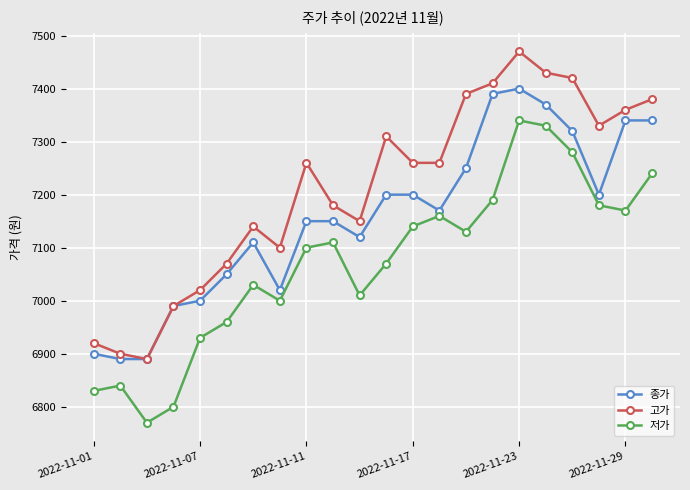

What are all the series names shown in the legend?

종가, 고가, 저가